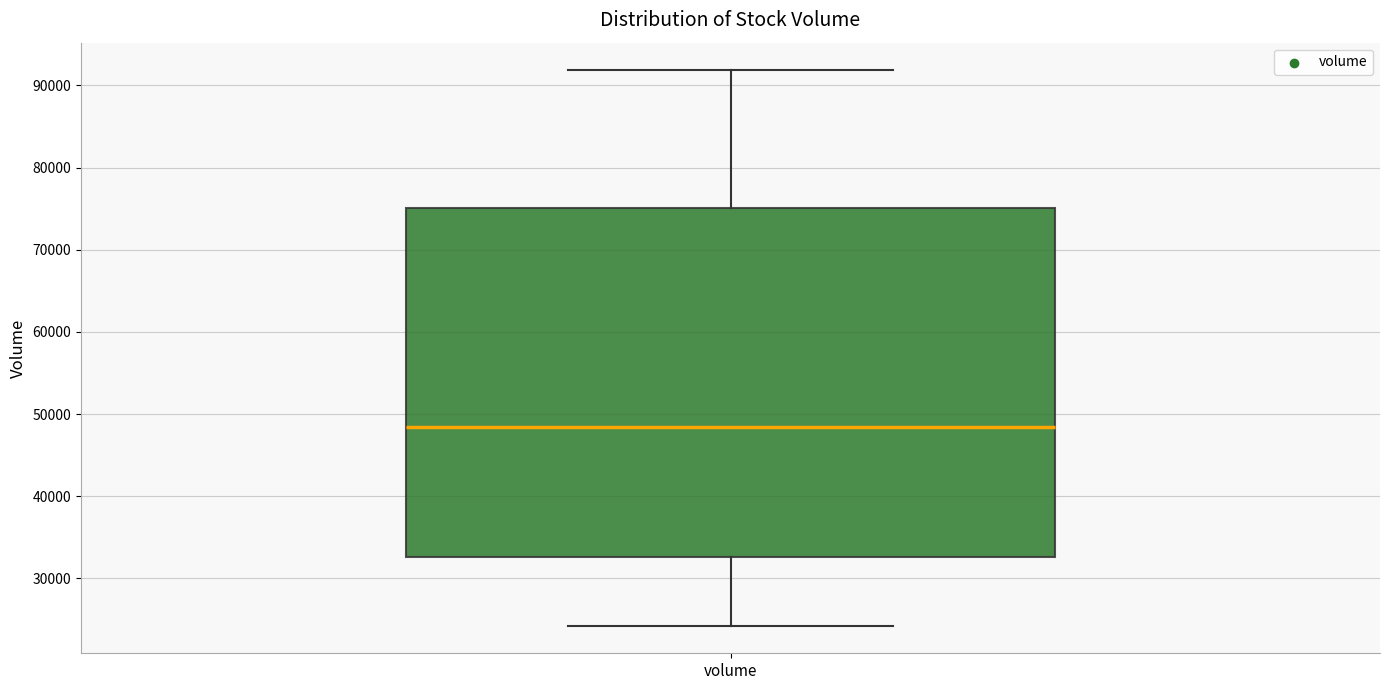

Where is the lower edge of the box for volume on the y-axis? The values are not printed on the chart, so give them approximately, as read against the axis.

33000